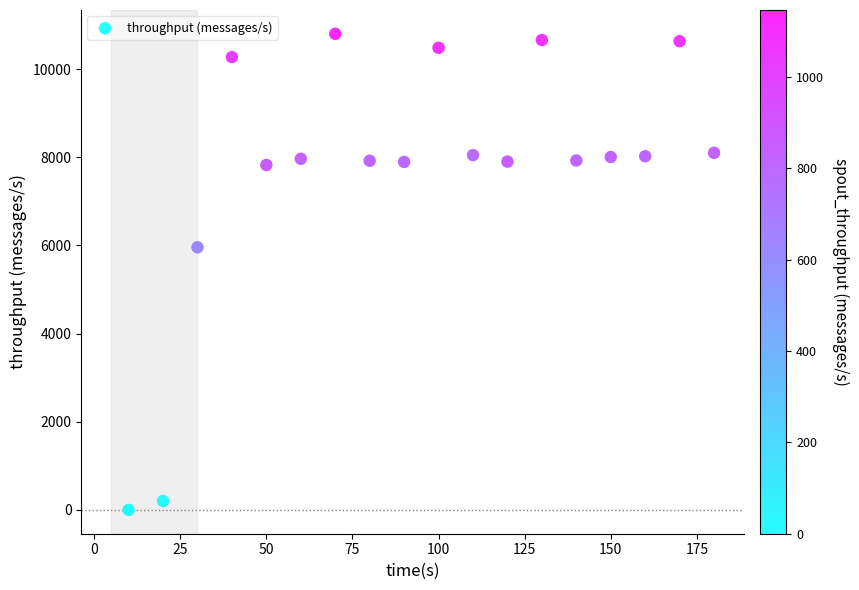

What Y value in the scatter plot is closest to 5400?

5957